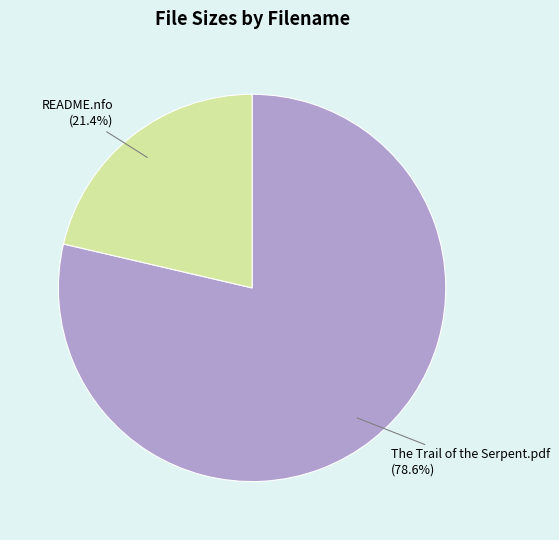

Count the number of slices in the pie.

2